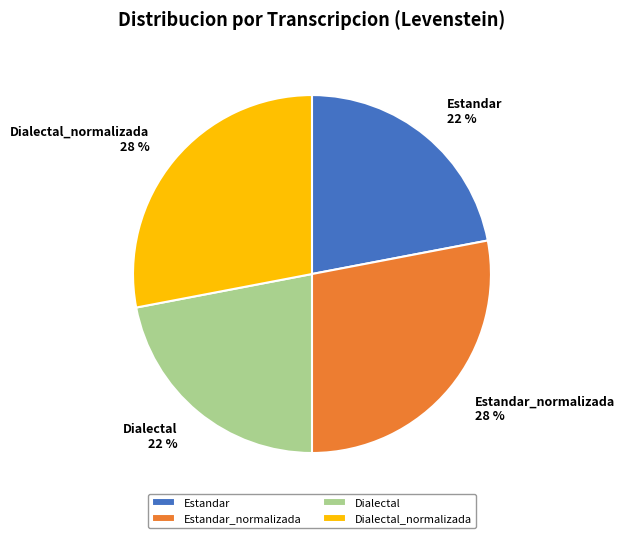

What is the ratio of the value at Estandar to the value at Dialectal?

1.0